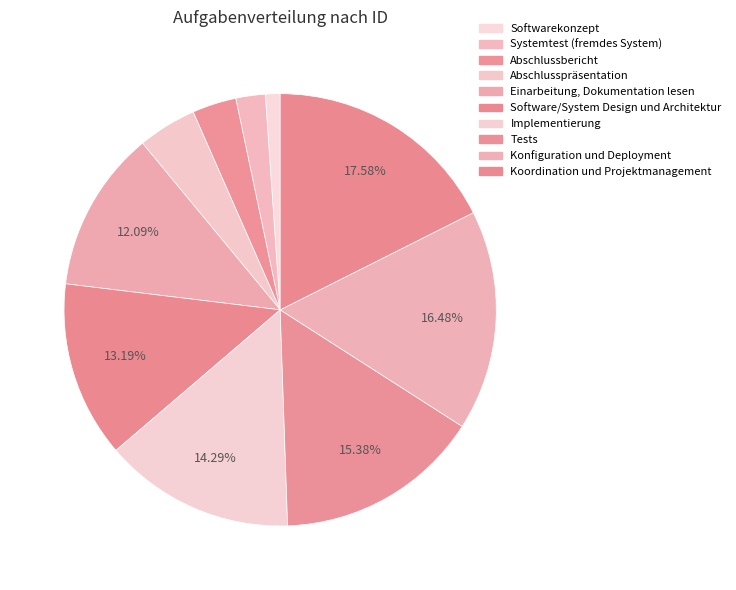

Count the number of slices in the pie.

10